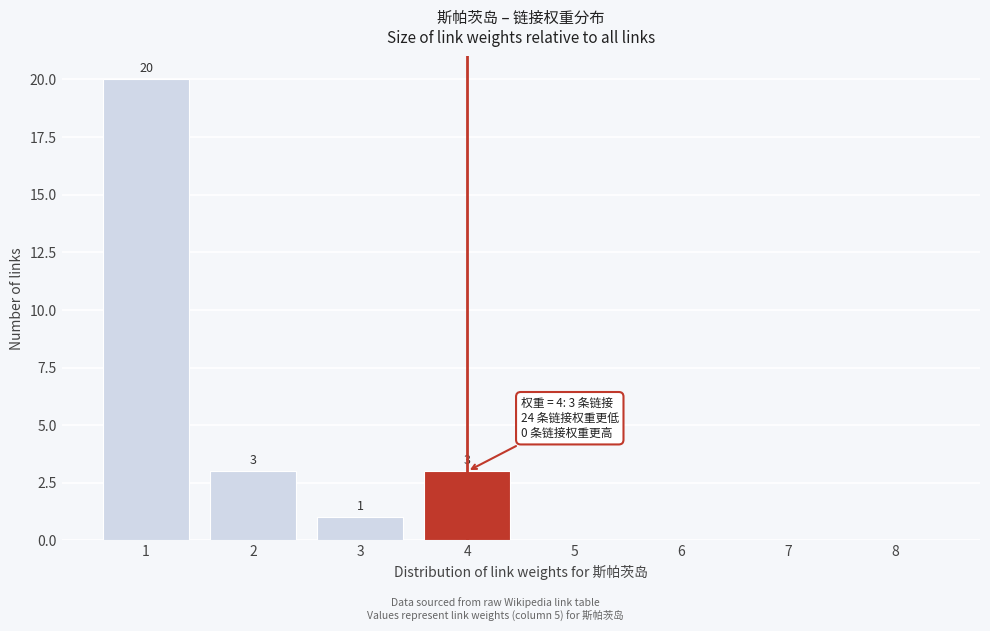

Over which range of the x-axis is the bar tallest?

0.5 to 1.5